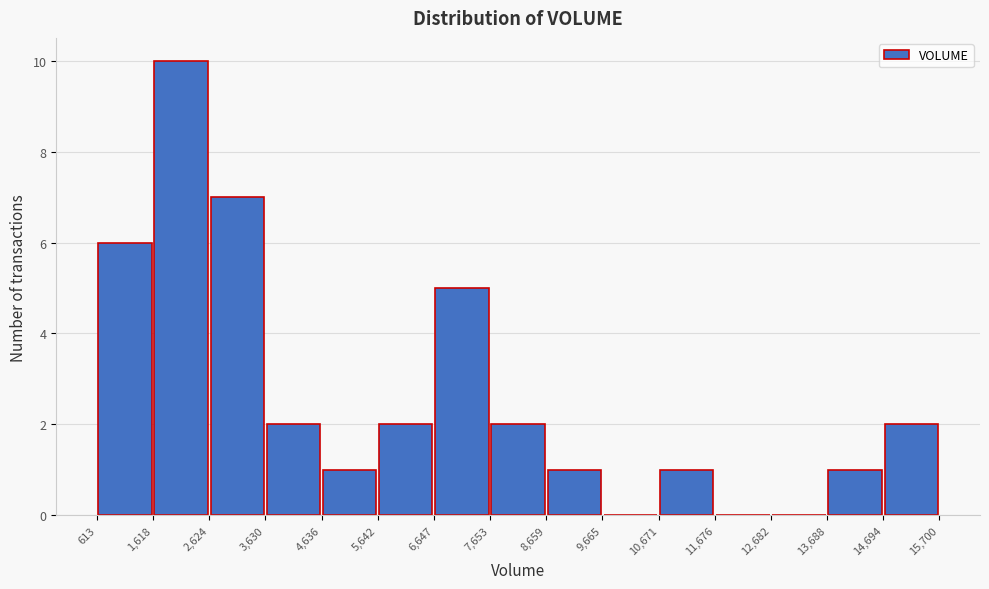

Reading left to right, list every bar in this chart as the range it spans on the x-axis followed by its height. The values are not printed on the chart, so give them approximately, as read against the axis.

613 to 1,618: 6
1,618 to 2,624: 10
2,624 to 3,630: 7
3,630 to 4,636: 2
4,636 to 5,642: 1
5,642 to 6,647: 2
6,647 to 7,653: 5
7,653 to 8,659: 2
8,659 to 9,665: 1
9,665 to 10,671: 0
10,671 to 11,676: 1
11,676 to 12,682: 0
12,682 to 13,688: 0
13,688 to 14,694: 1
14,694 to 15,700: 2